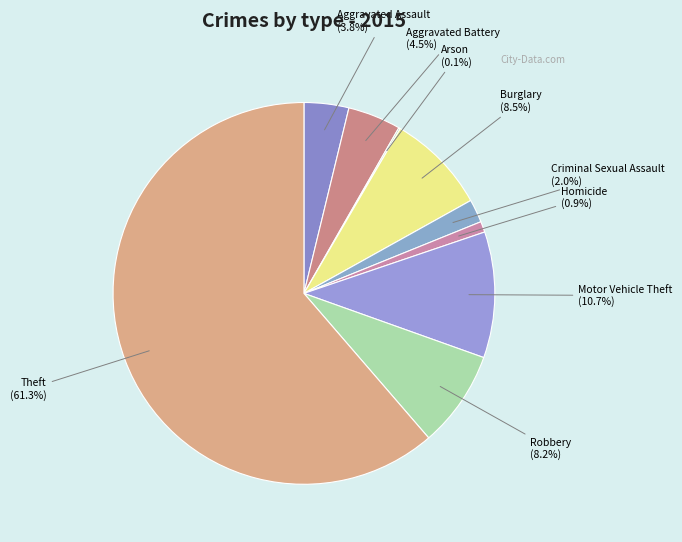

Approximately how many times larger is the value at Motor Vehicle Theft compared to Aggravated Battery?

2.4